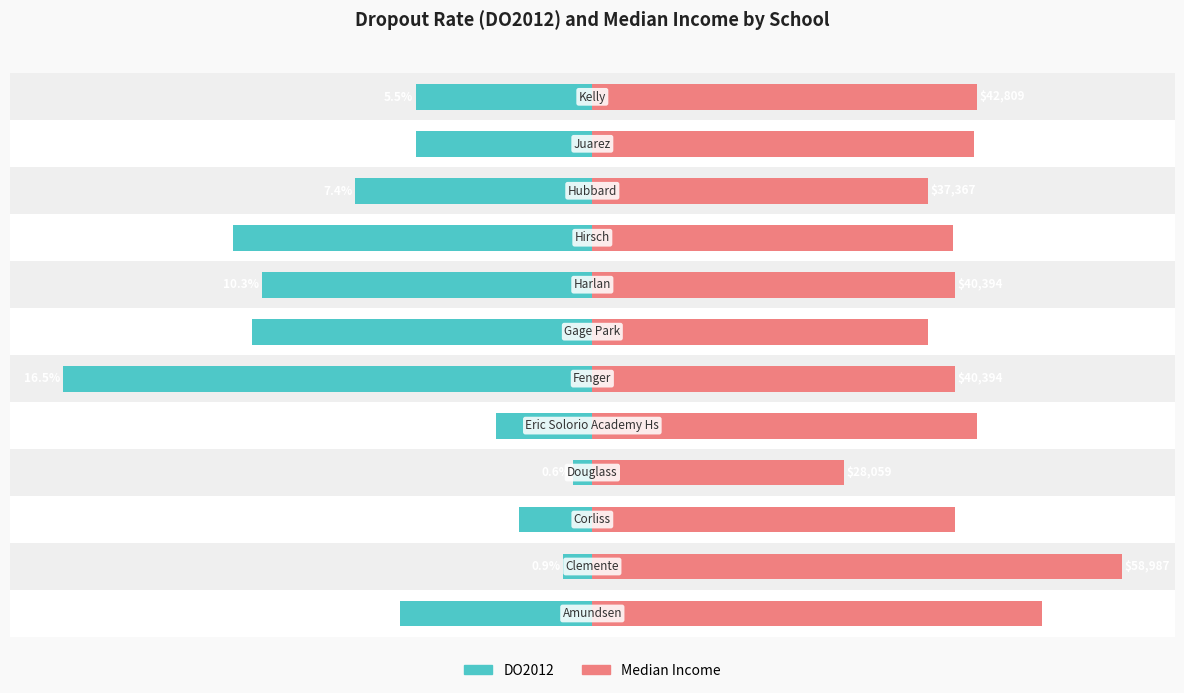

Between 8 and 9, which series saw the biggest shift?

DO2012